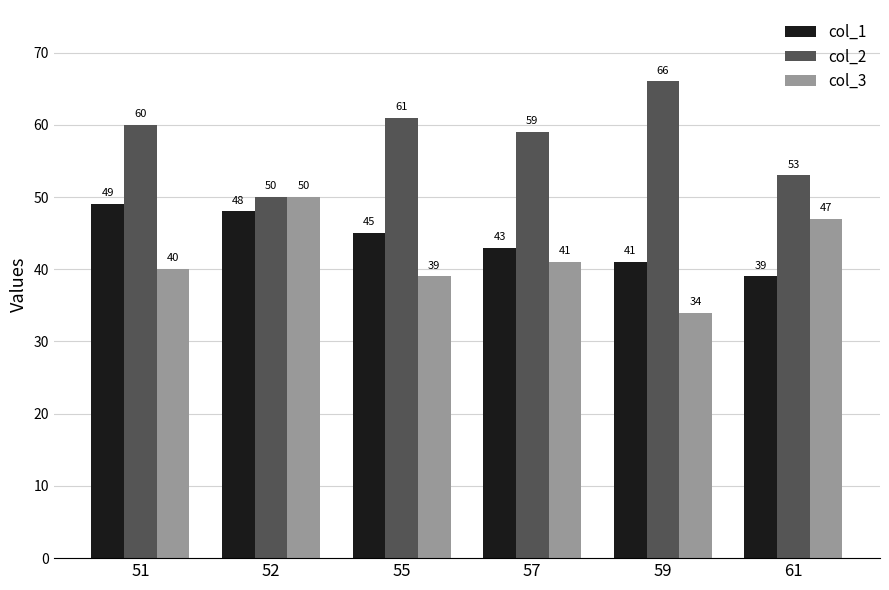

Which category has the lowest value across all series?

59